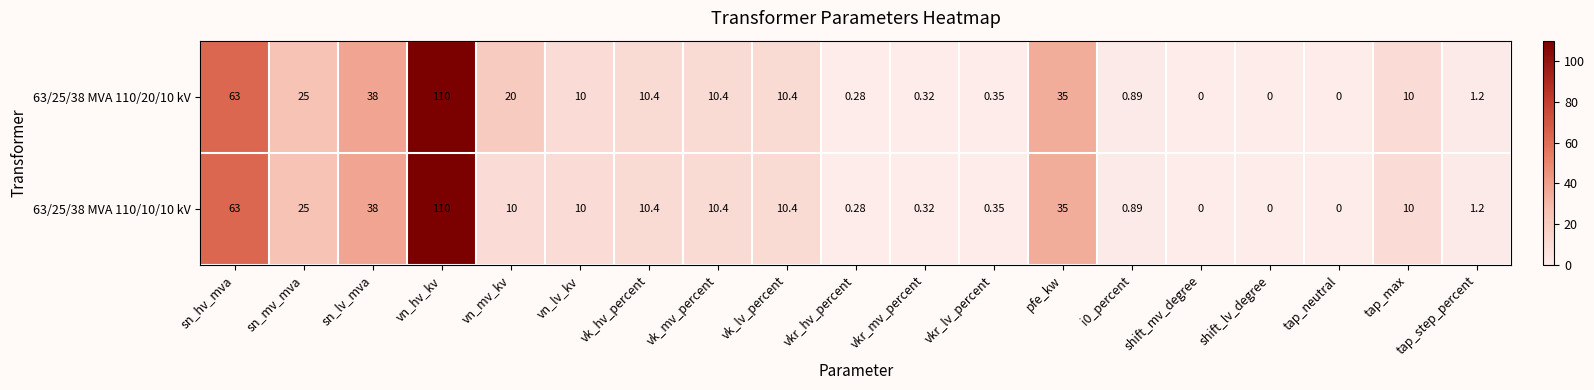

Rank the series by their average value, from lowest to highest.

63/25/38 MVA 110/10/10 kV, 63/25/38 MVA 110/20/10 kV